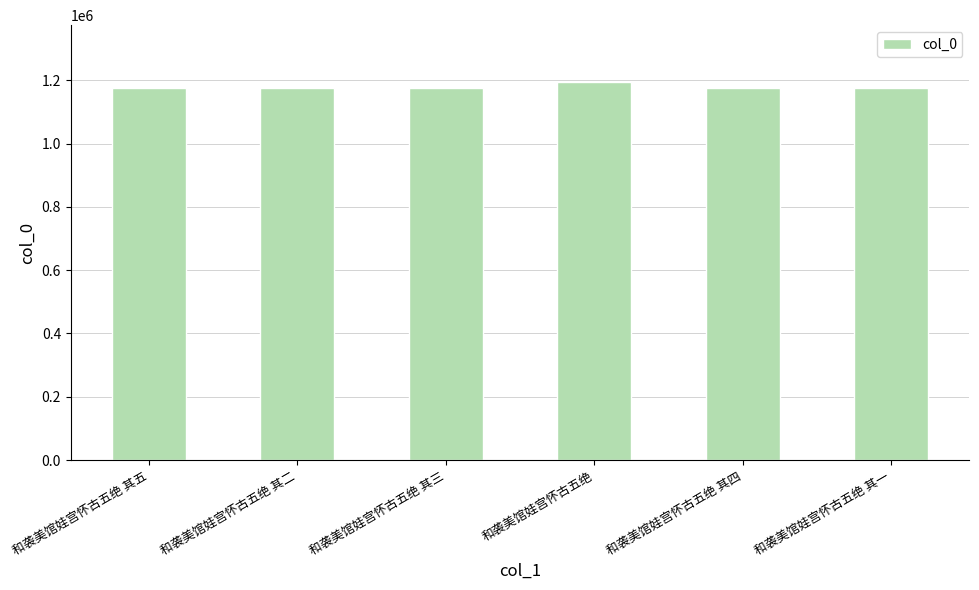

How many categories are shown in the chart?

6